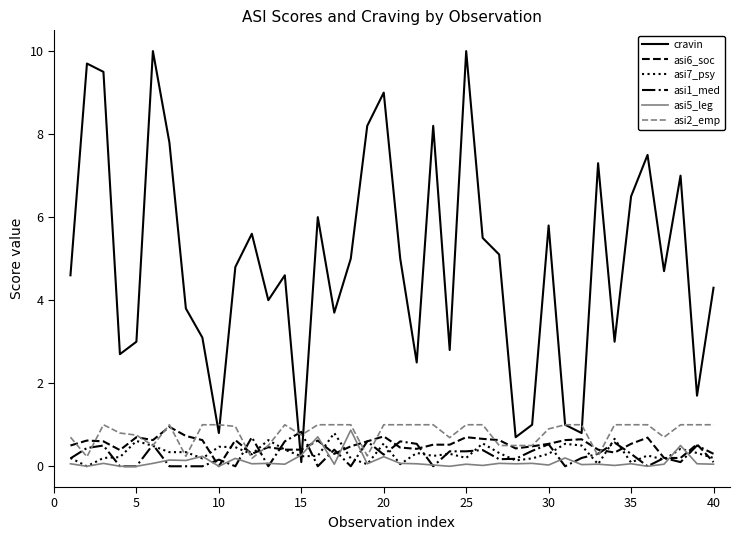

Which series ends up on top after the final intersection of cravin and asi7_psy?

cravin